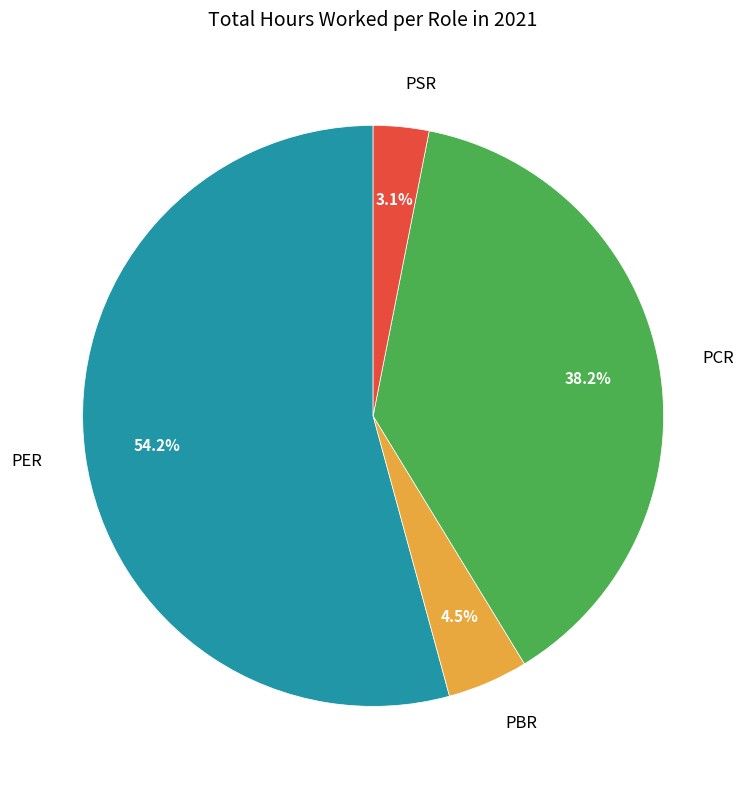

To the nearest percent, what is the difference between the PCR and PER slice percentages?

16%